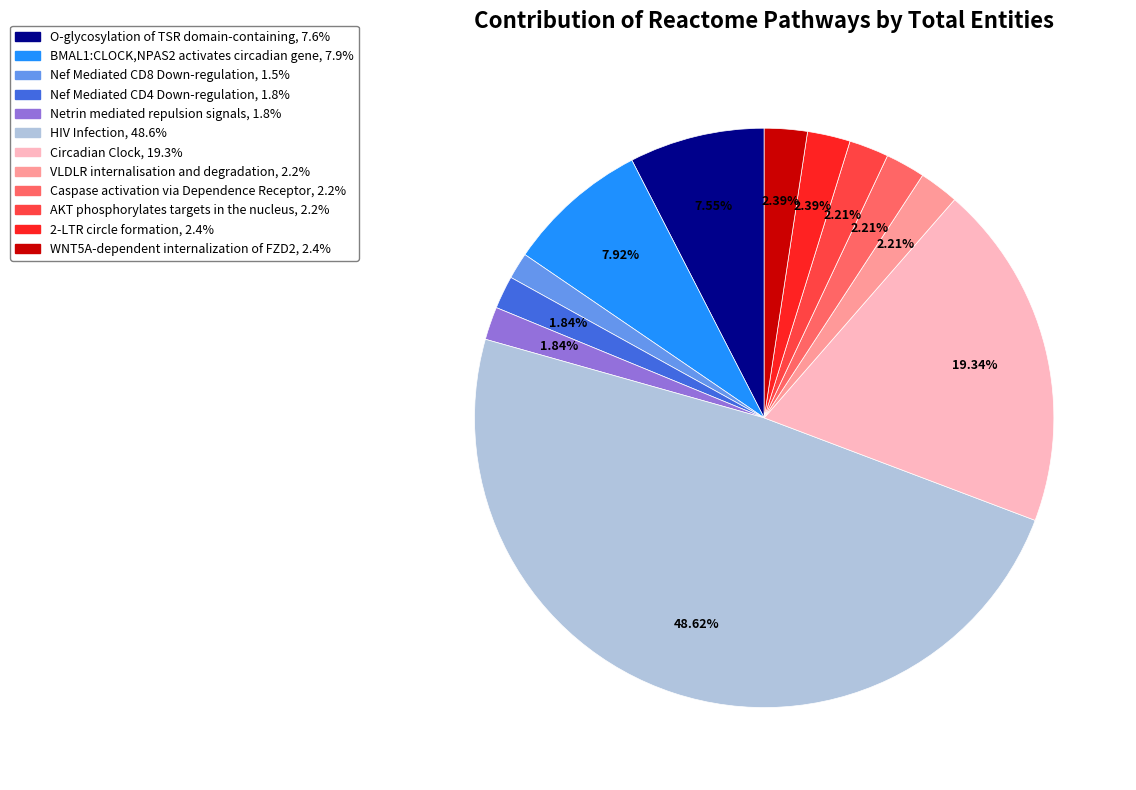

Which slice is the largest?

HIV Infection